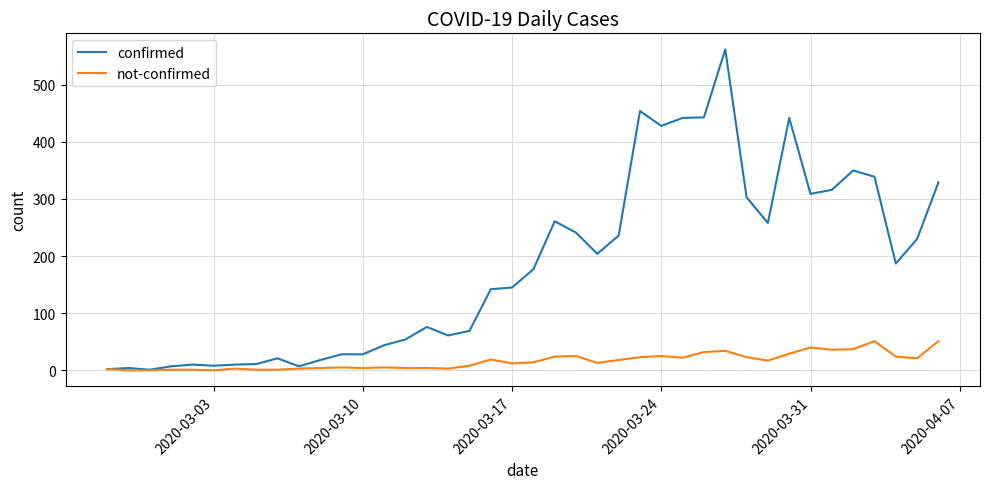

Rank the series by their average value, from lowest to highest.

not-confirmed, confirmed